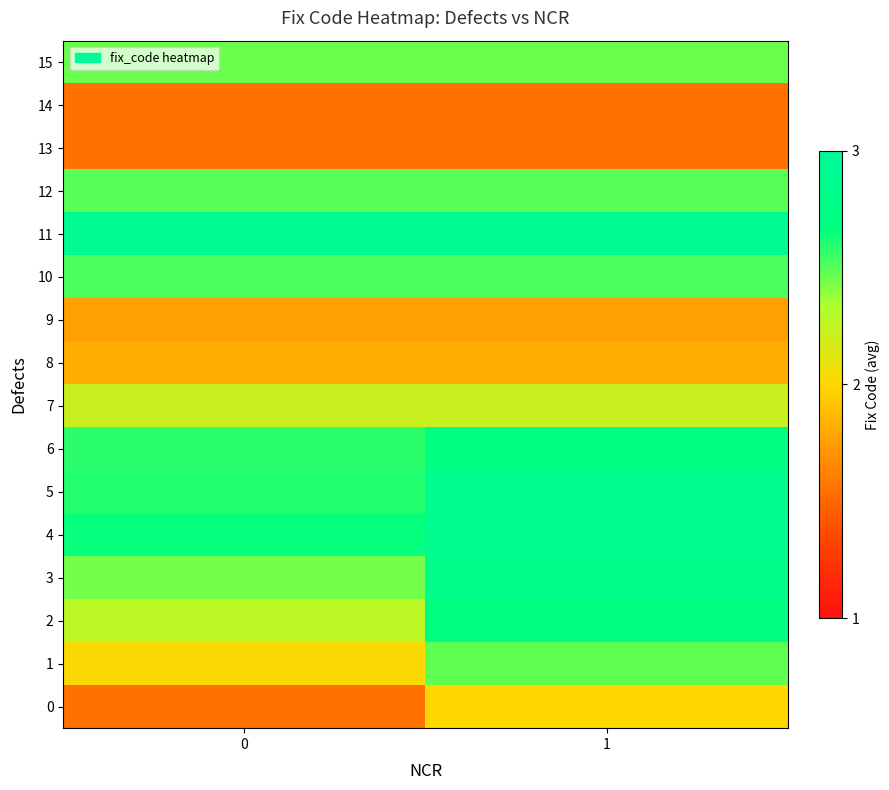

What is the spread (max minus min) of values at 1?

1.4